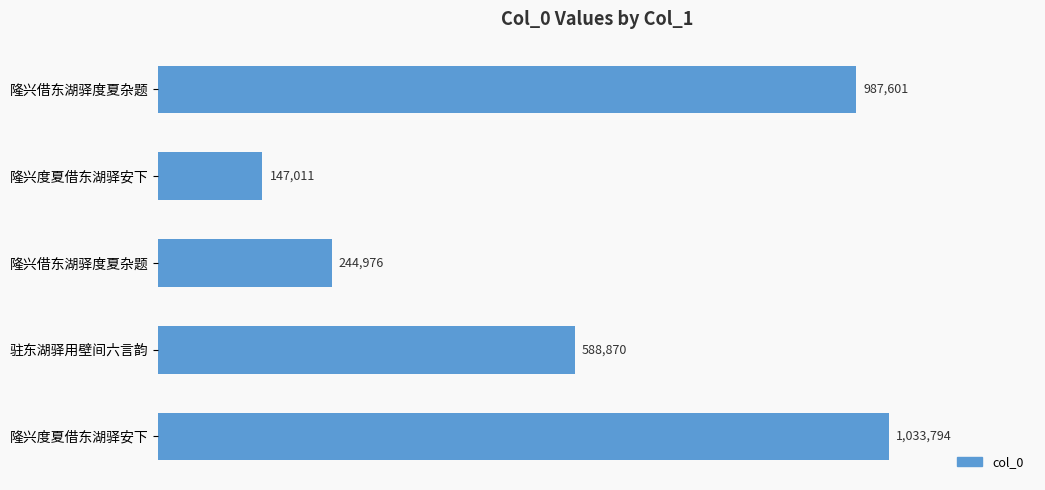

Does the chart contain any negative values?

No